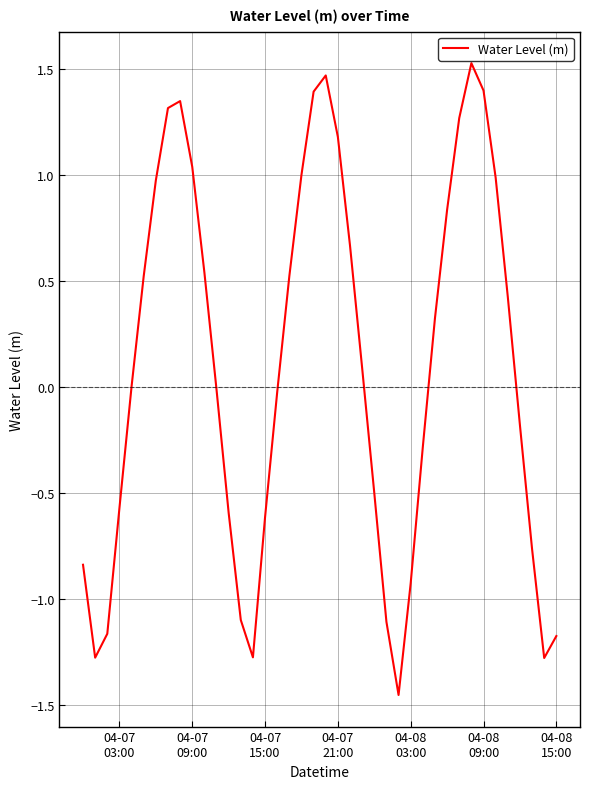

What is the maximum value shown in the chart?

1.5